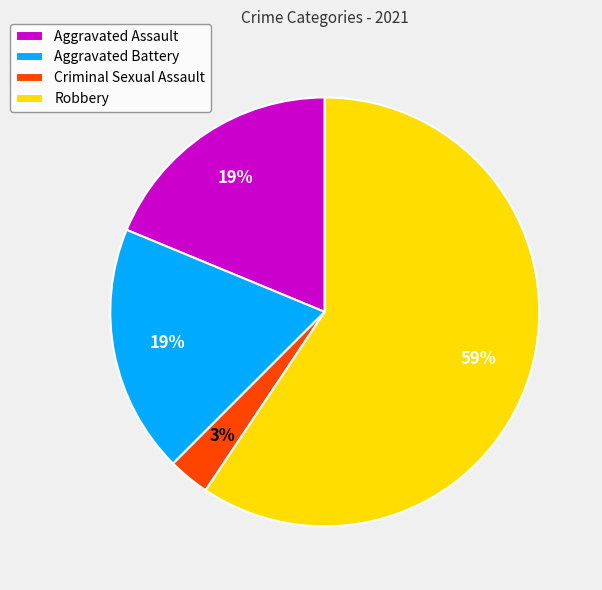

To the nearest percent, what portion does Criminal Sexual Assault represent?

3%